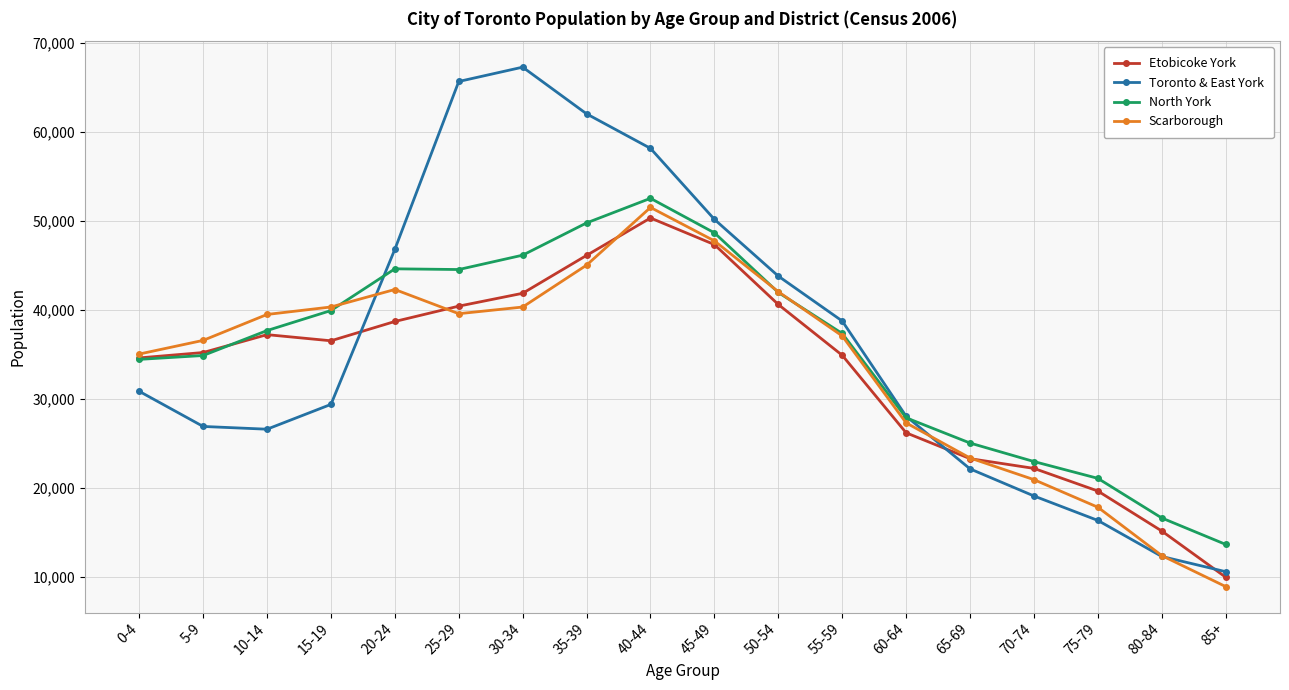

Is the value of North York at 15-19 greater than the value of Scarborough at 80-84?

Yes